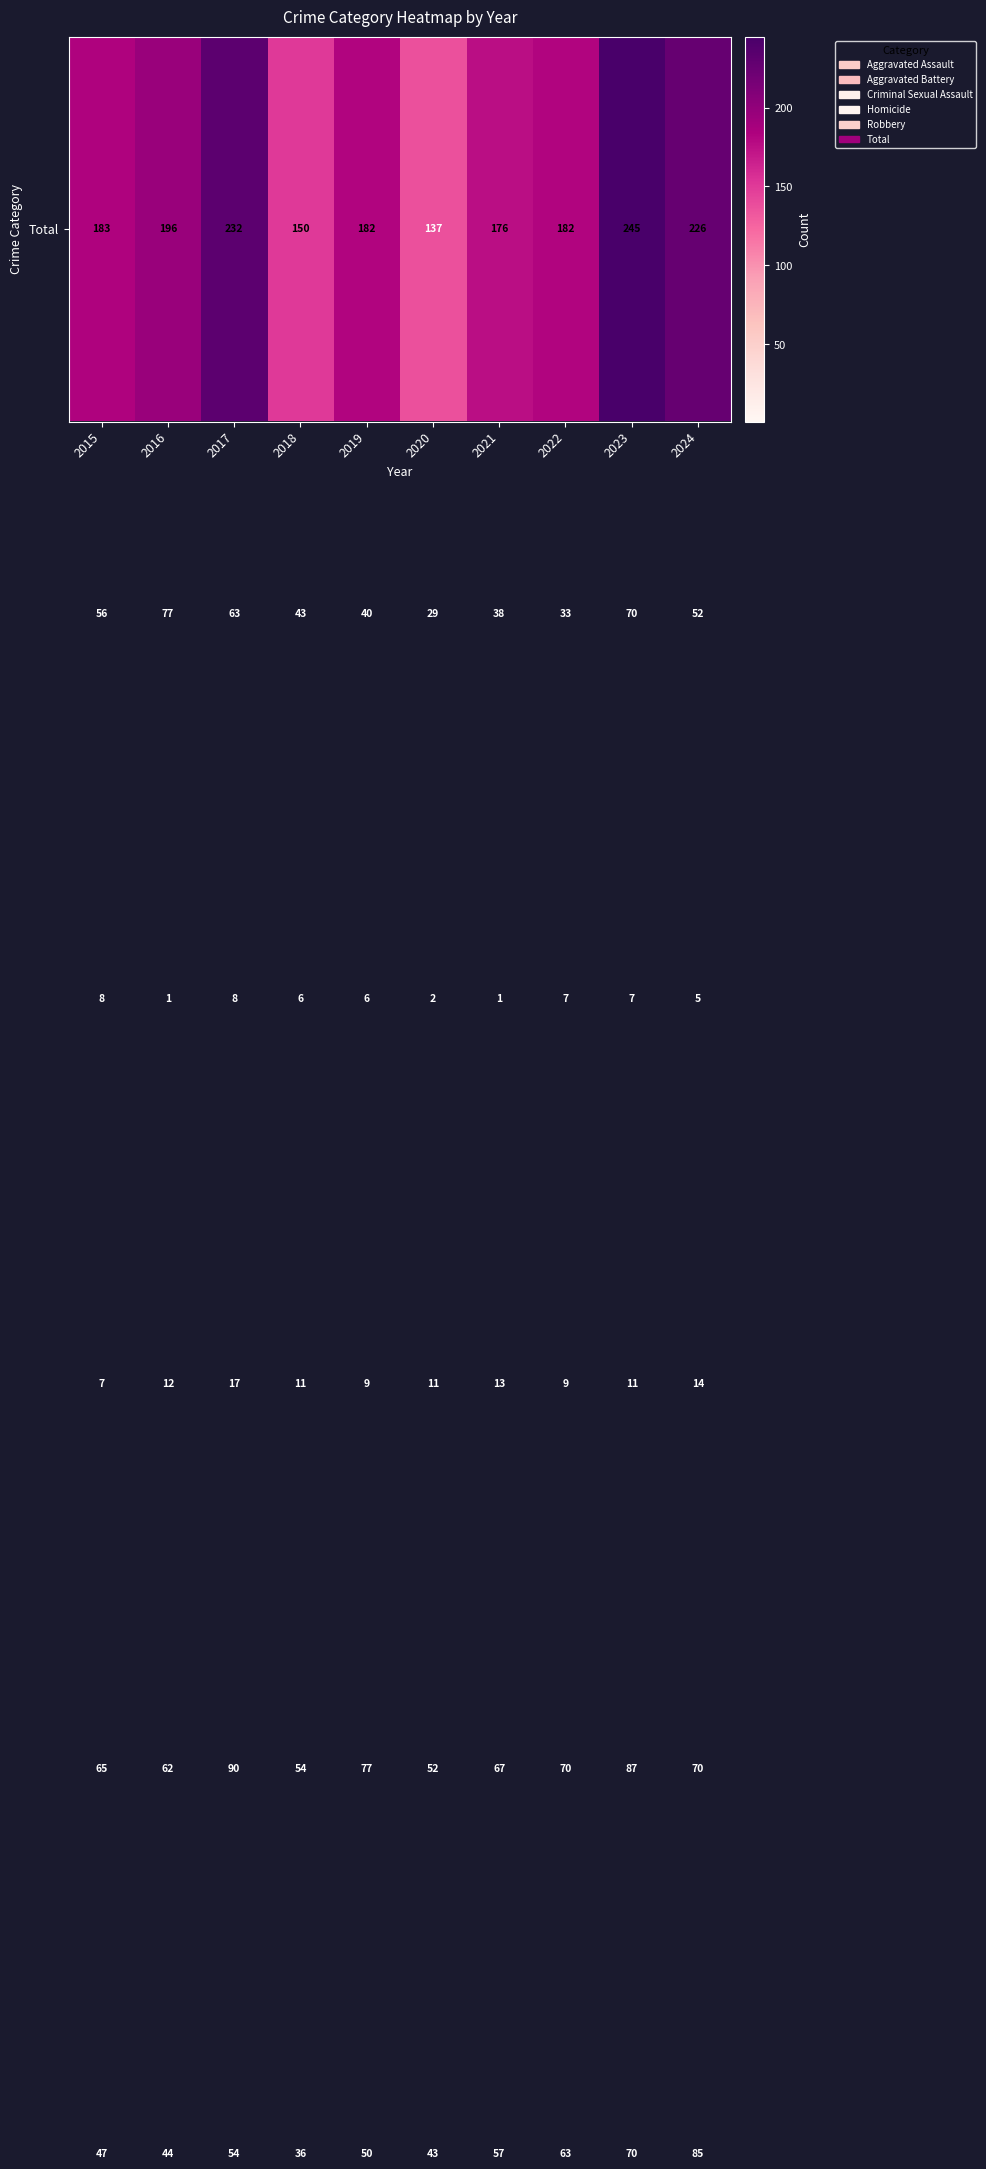

At which category is the sum across all series the highest?

2023